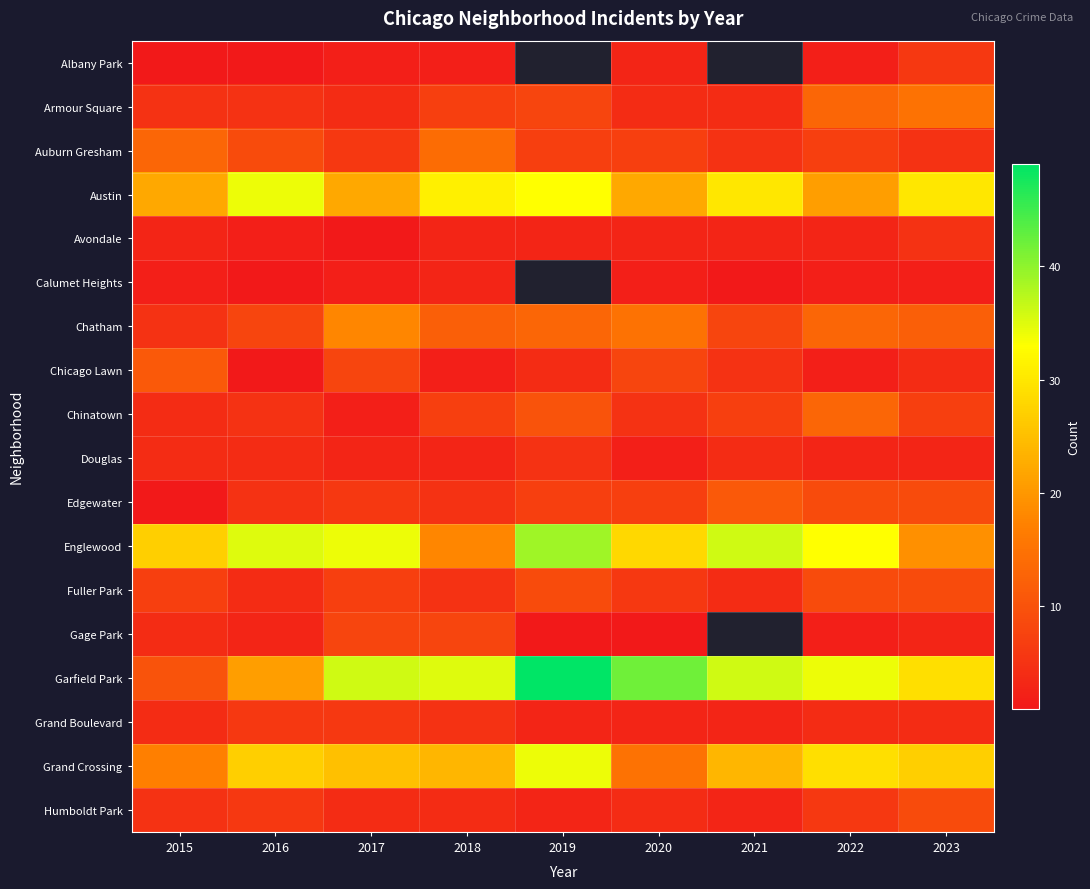

Is it true that Gage Park equals 1.4 at 2016?

False